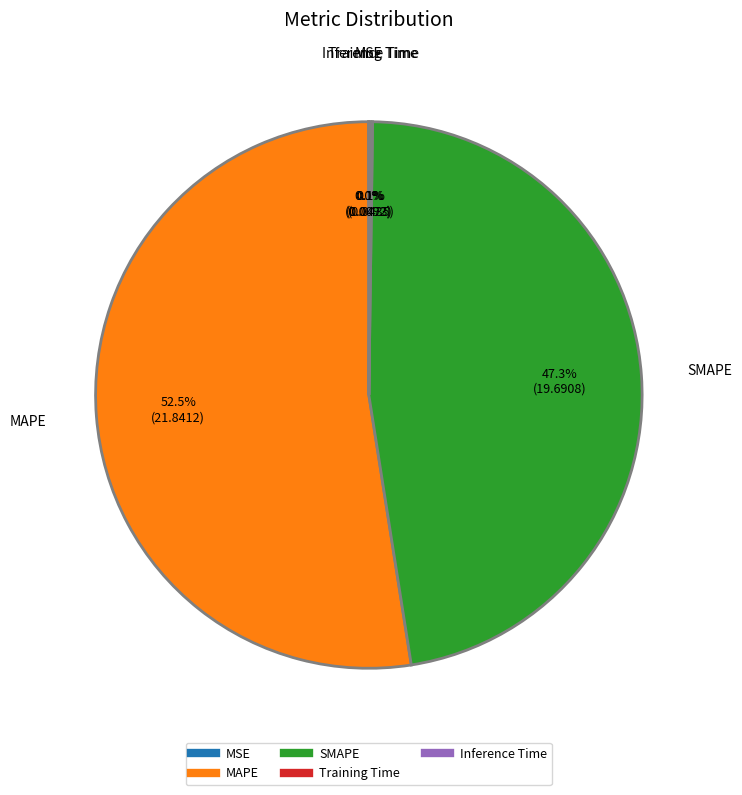

True or false: MAPE accounts for 60% of the total.

False